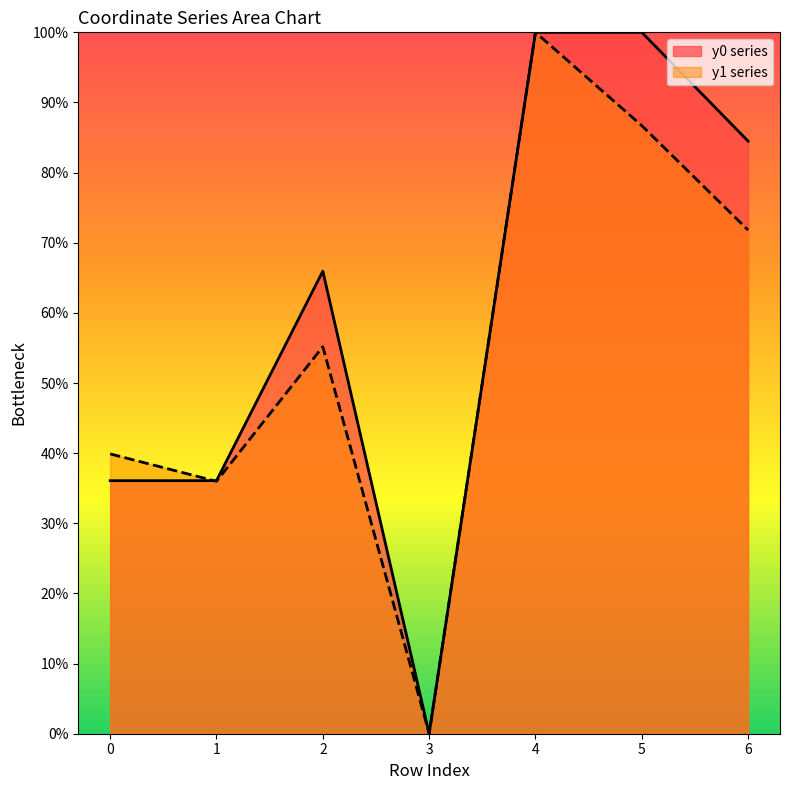

Rank the series by their average value, from lowest to highest.

y1 series, y0 series